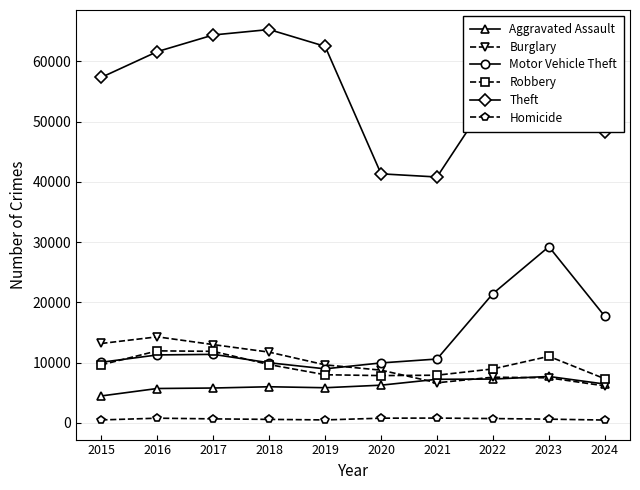

At how many categories does at least one series exceed 10639?

10